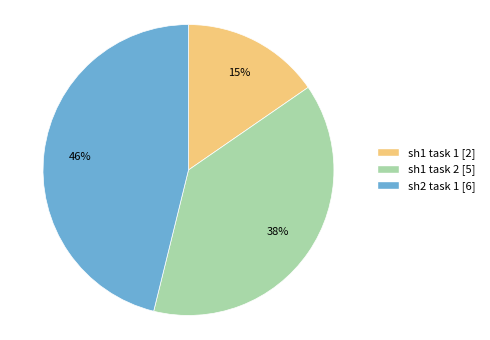

To the nearest percent, what is the difference between the sh1 task 2 and sh1 task 1 slice percentages?

23%